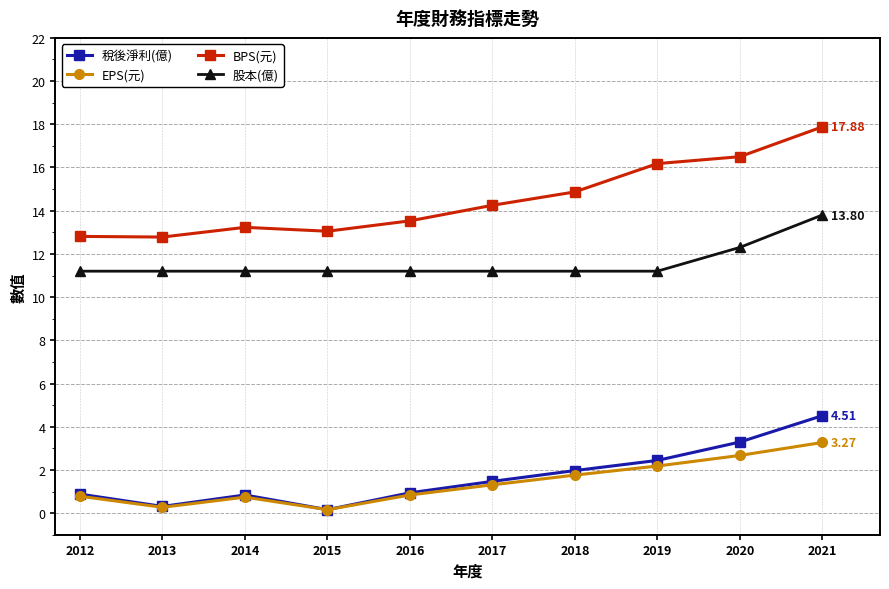

What is the greatest value displayed?

17.9